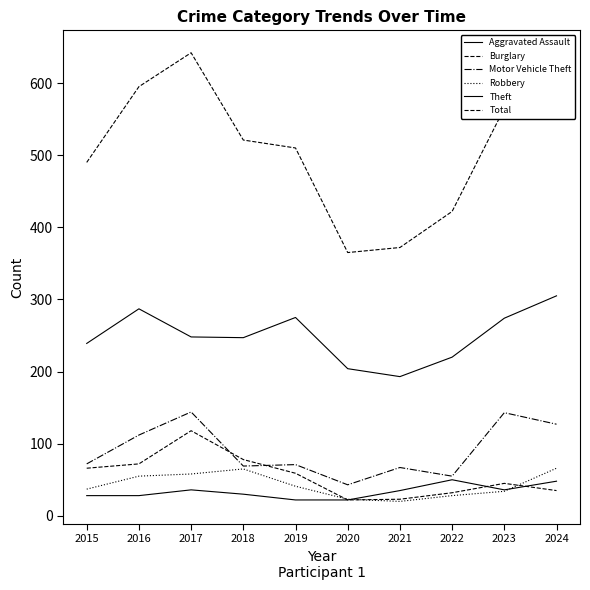

Count the number of categories in the chart.

10